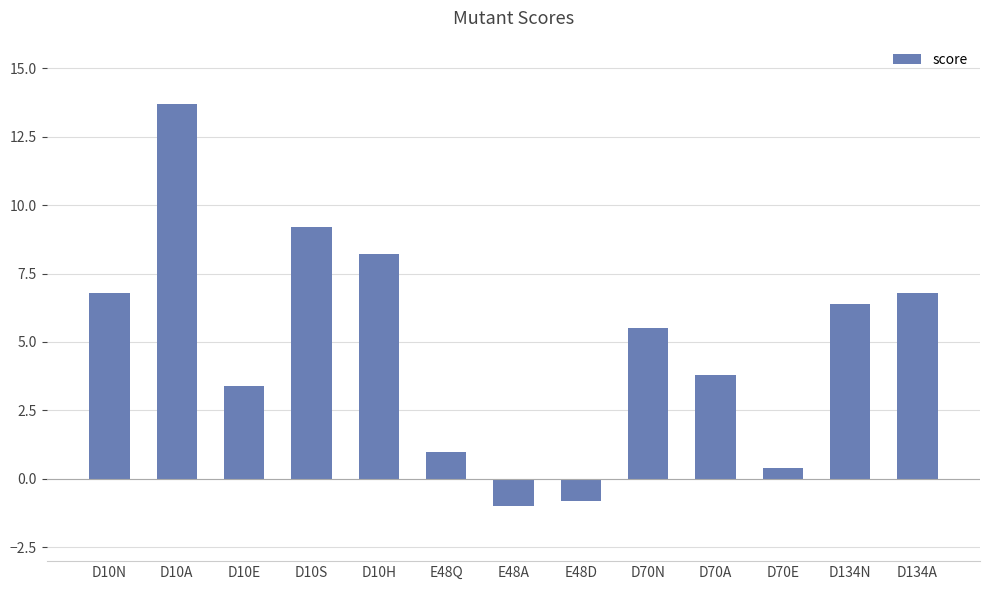

How many negative values are there?

2